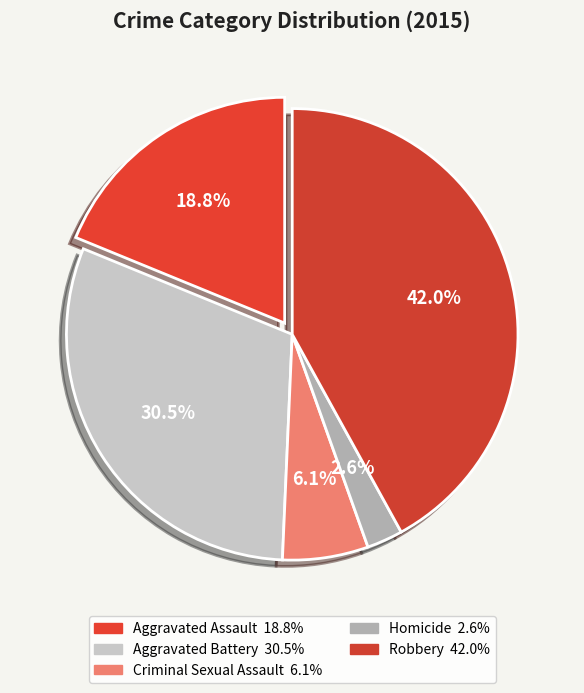

The Robbery slice represents 42% of the pie. True or false?

True